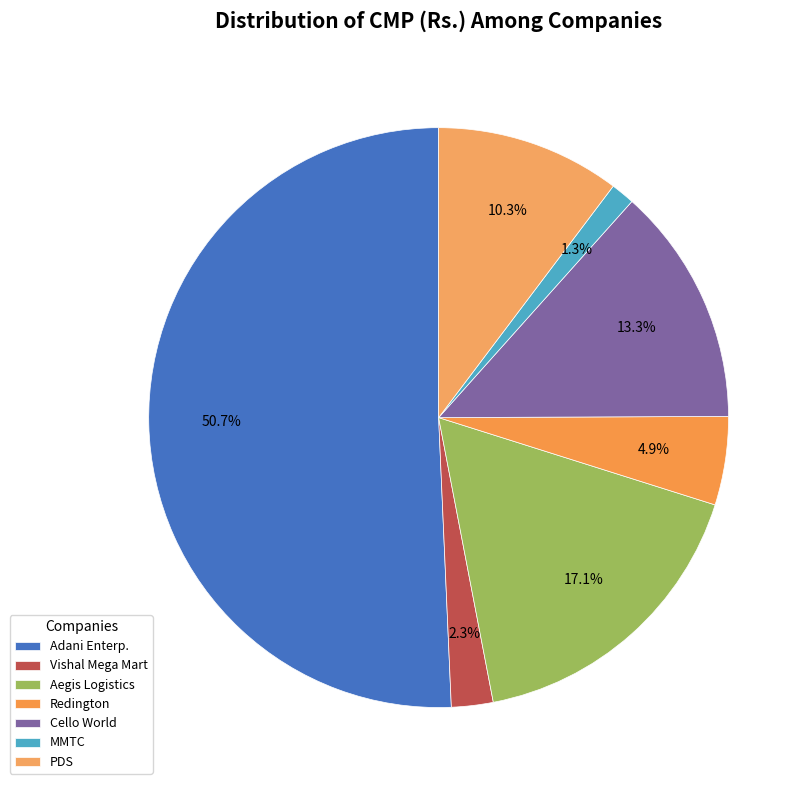

To the nearest percent, what portion does Aegis Logistics represent?

17%